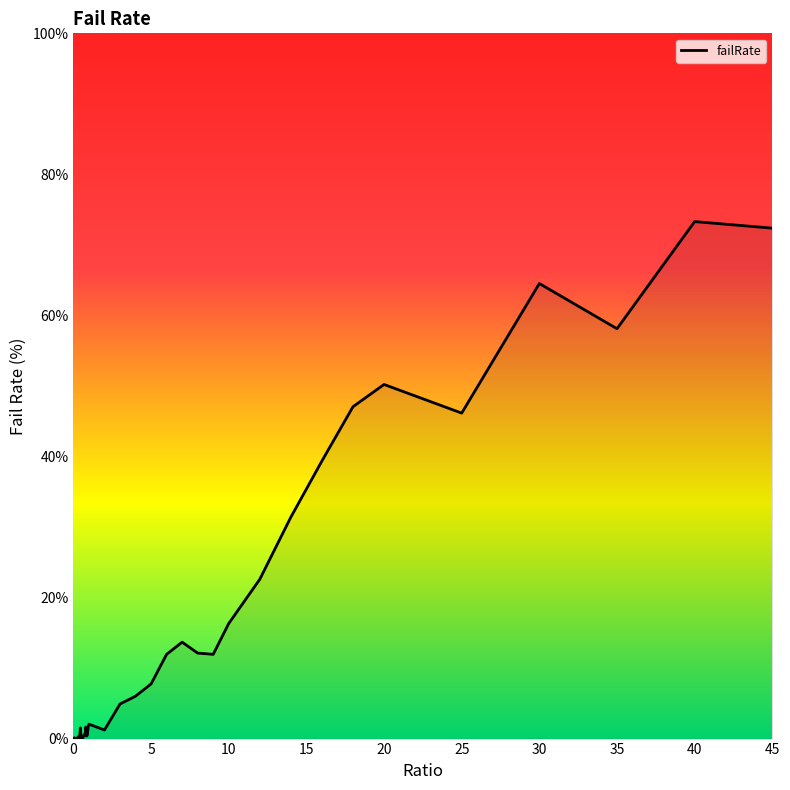

What is the greatest value displayed?

73.3